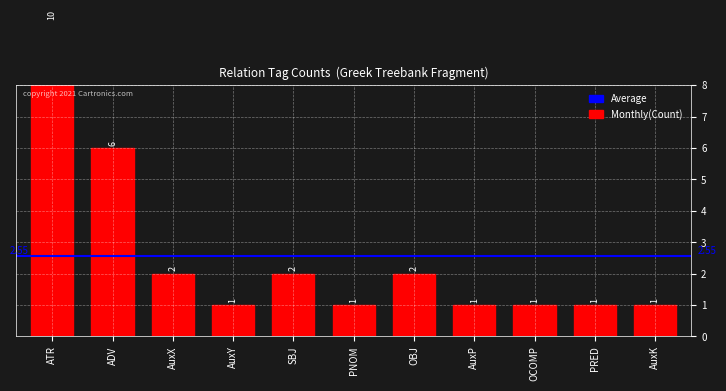

What position from the left is PNOM?

6